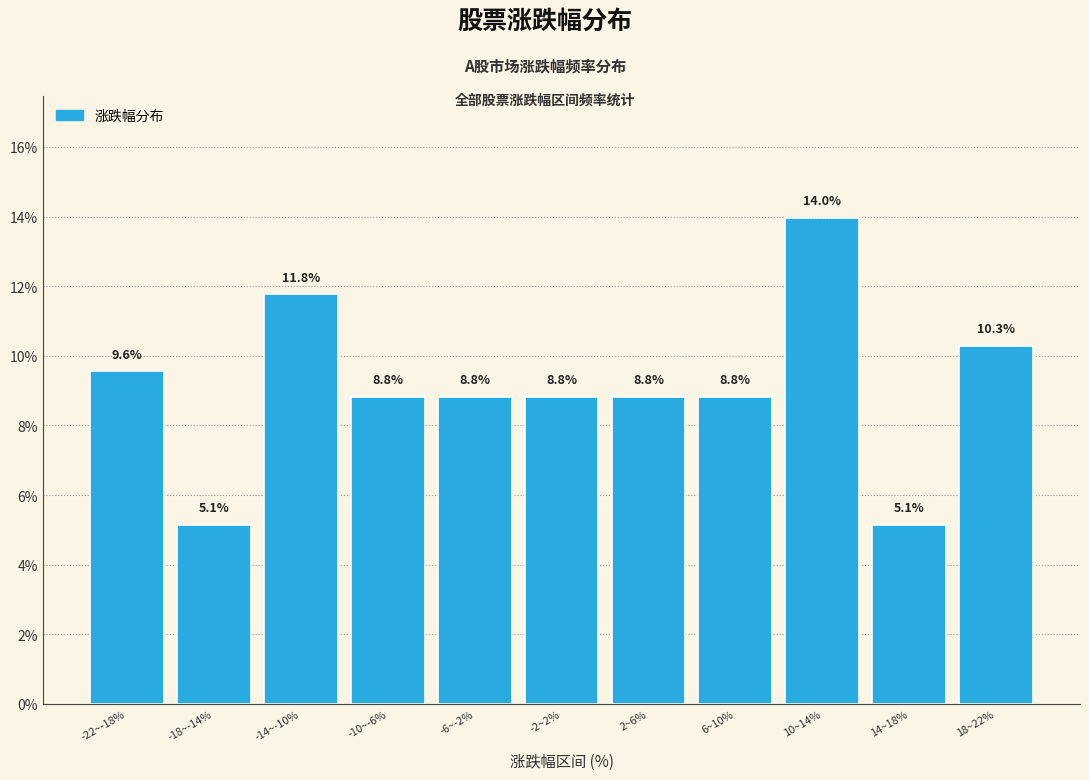

Reading left to right, extract all data points from this chart.

9.6	5.1	11.8	8.8	8.8	8.8	8.8	8.8	14.0	5.1	10.3